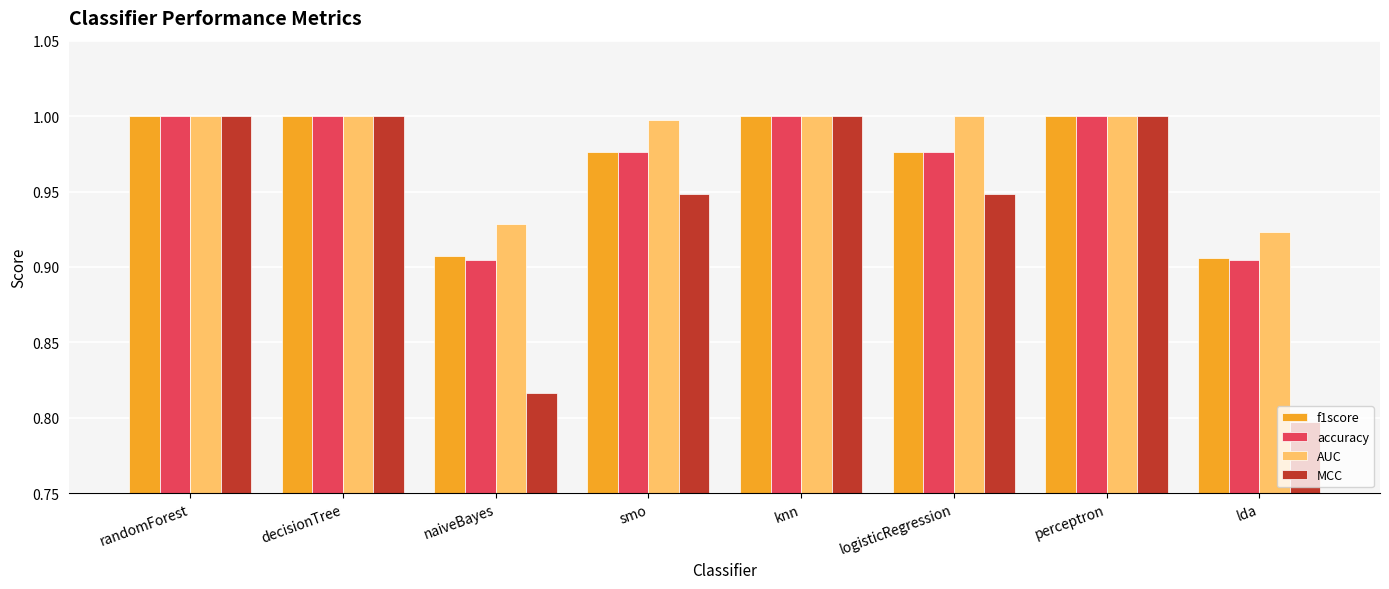

Between decisionTree and logisticRegression, which series saw the biggest shift?

MCC